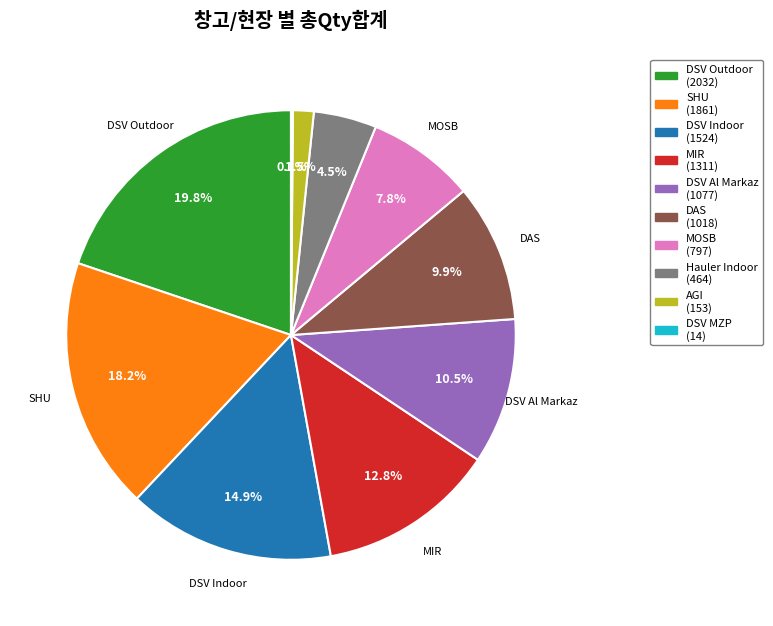

Is there any slice that represents more than half of the pie?

No